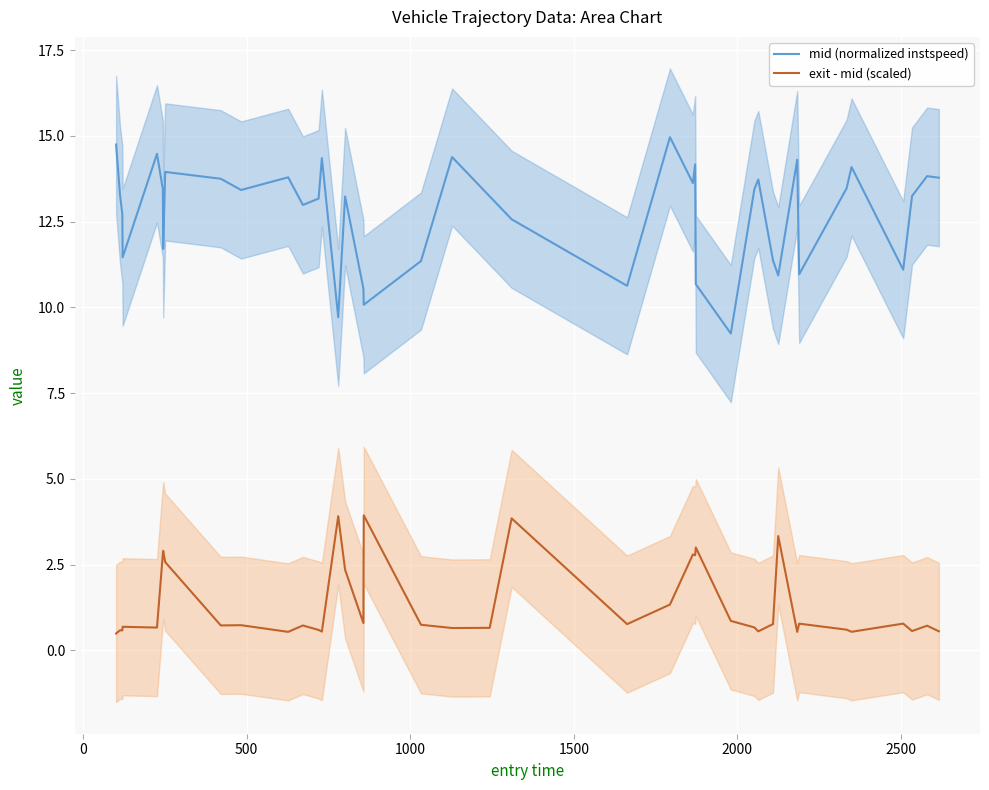

How many interior local valleys does the exit - mid (scaled) series have?

13